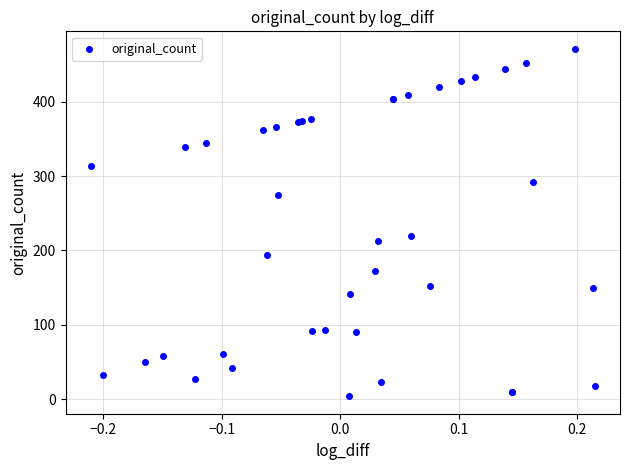

What Y value in the scatter plot is closest to 237?

219